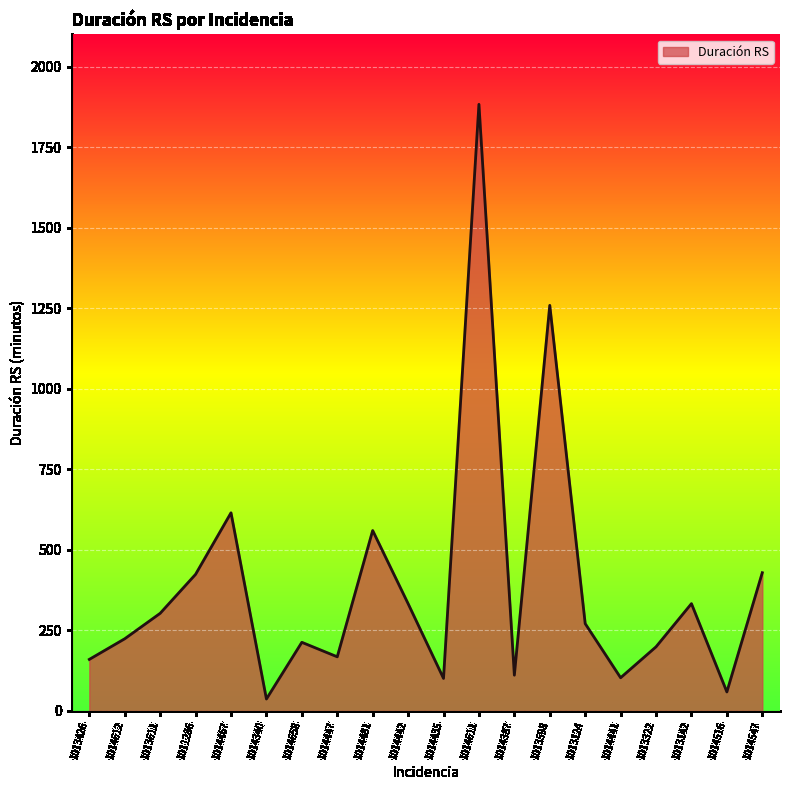

What is the greatest value displayed?

1883